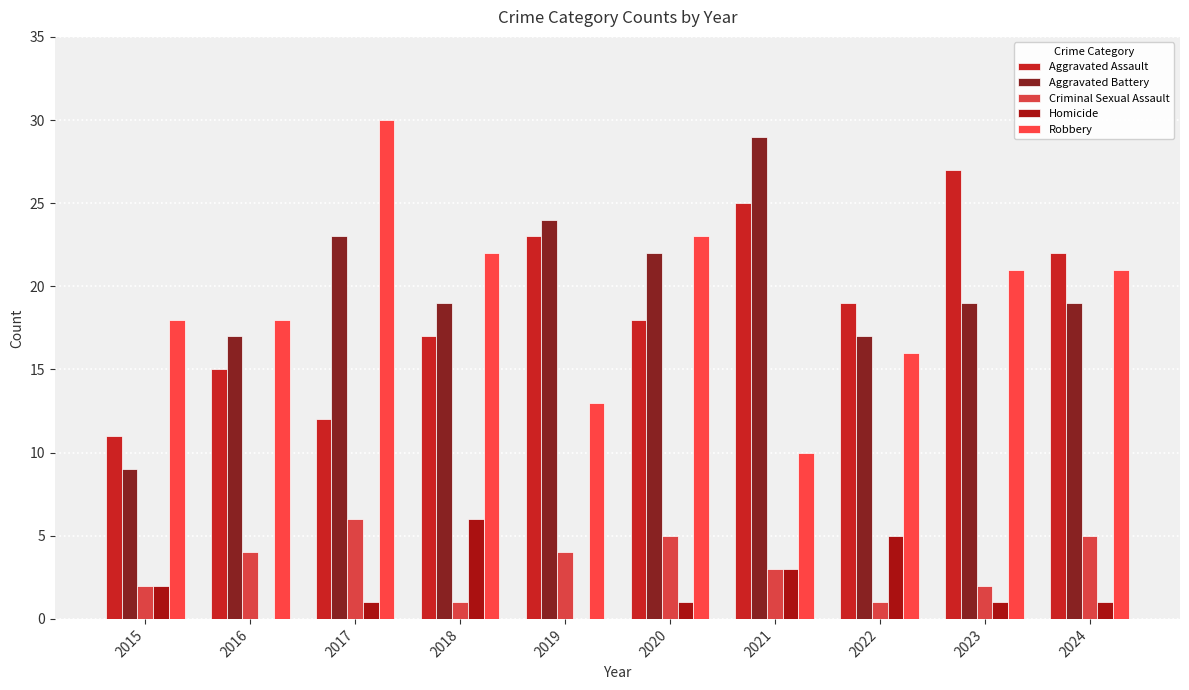

Which category has the highest value in the Criminal Sexual Assault series?

2017